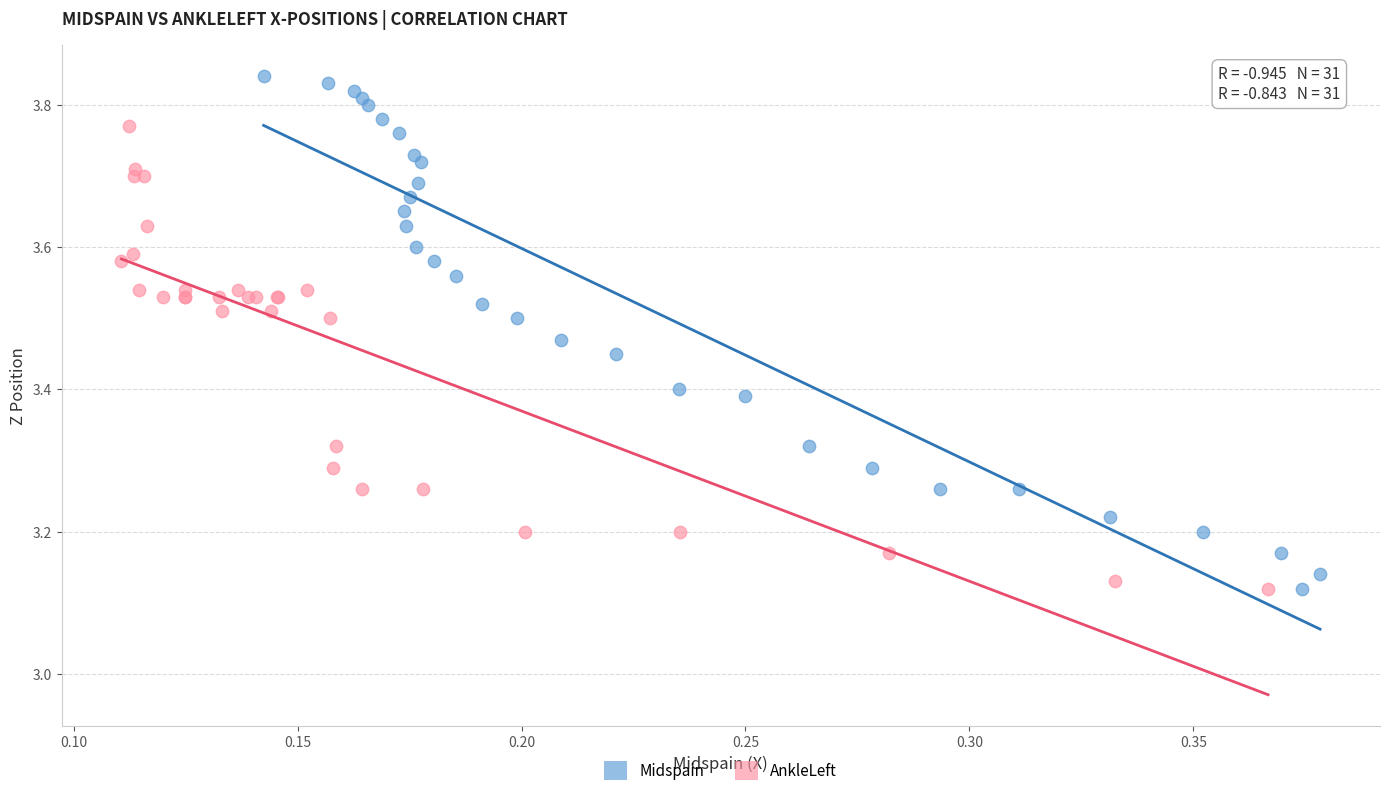

Which series has the largest Y range (max minus min)?

Midspain